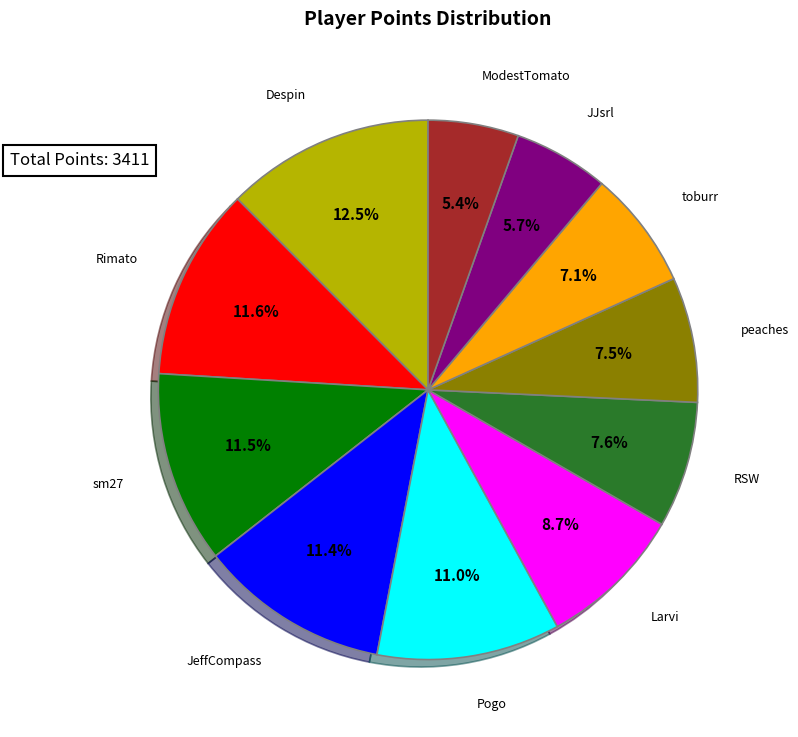

How many segments does this pie chart have?

11